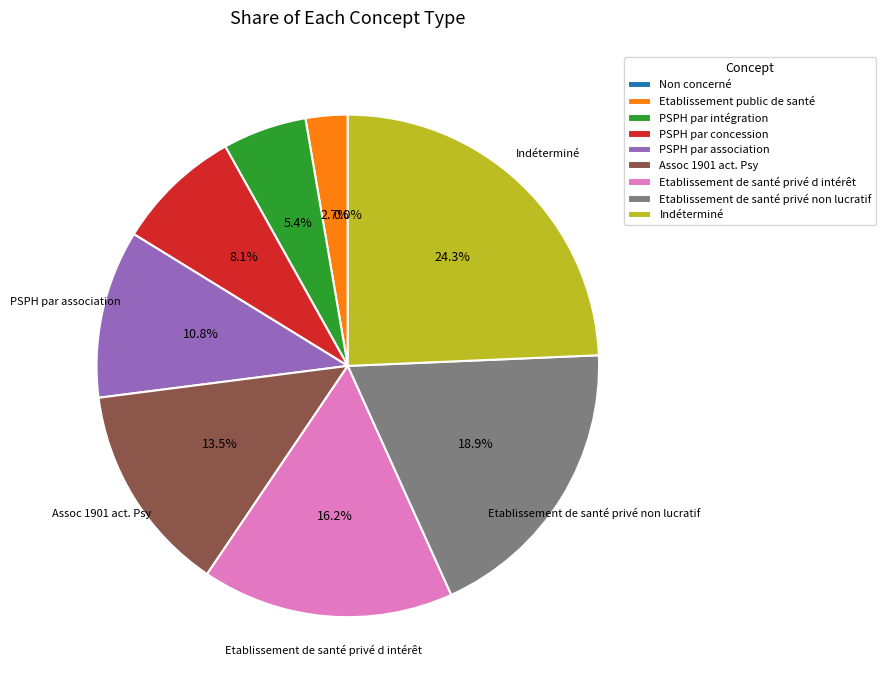

To the nearest percent, what percentage of the pie is PSPH par concession?

8%